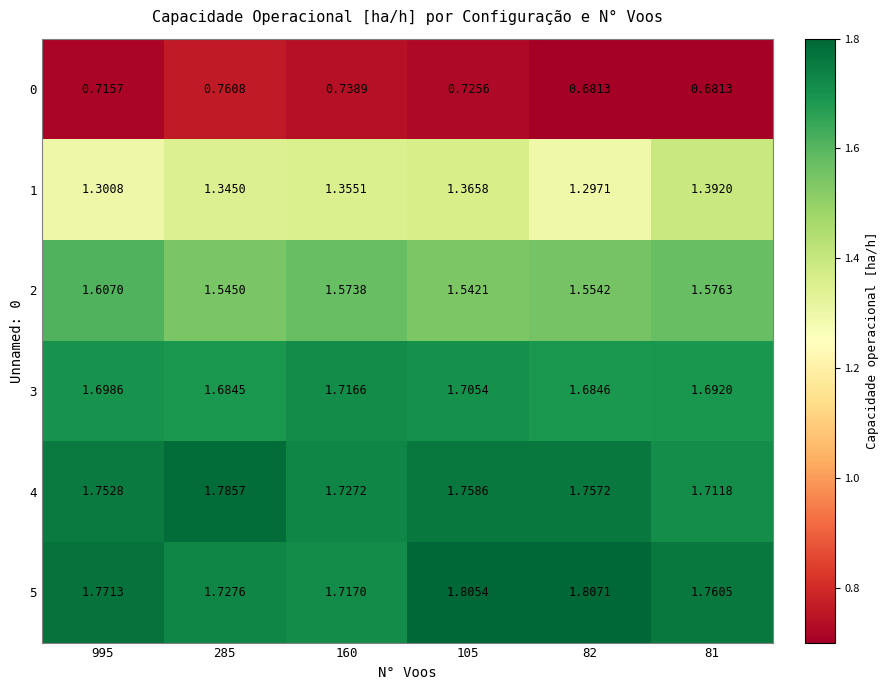

Is the value of 4 at 81 greater than the value of 5 at 82?

No